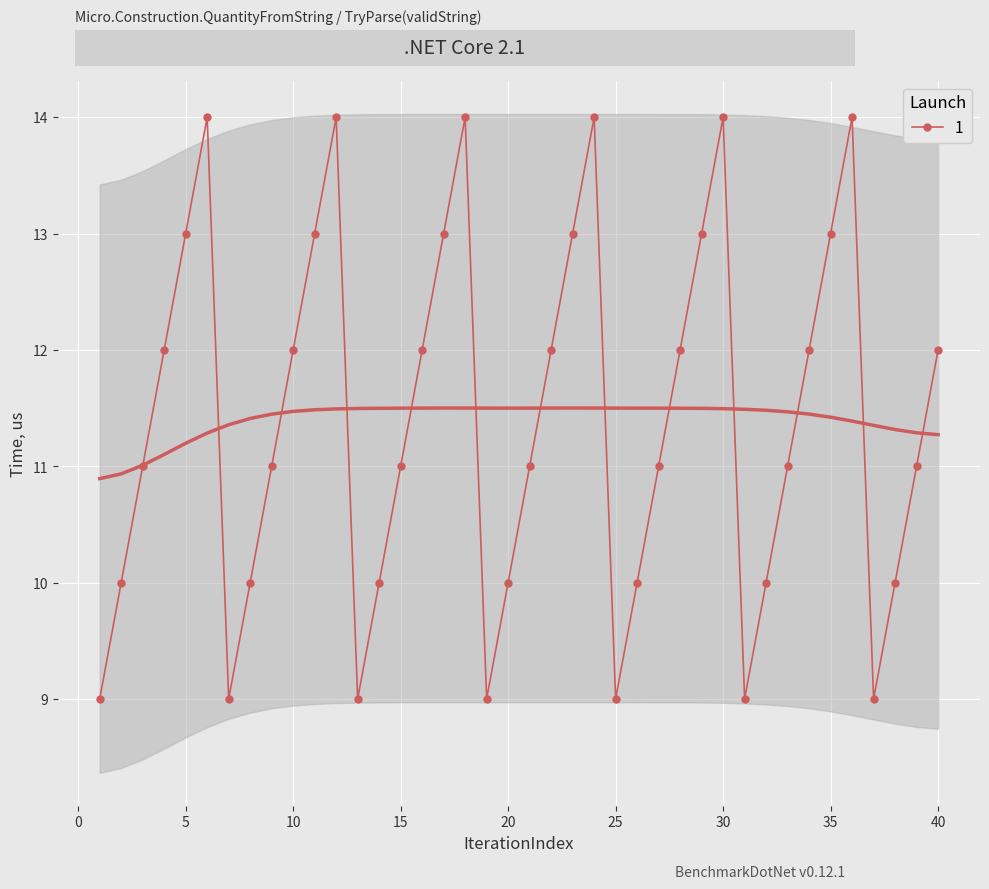

What is the highest value of the 1 series?

14